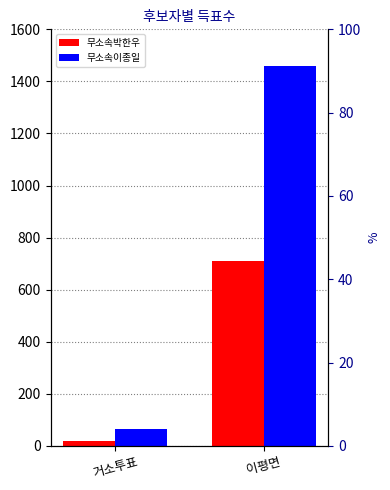

Rank the series by their average value, from lowest to highest.

무소속박한우, 무소속이종일